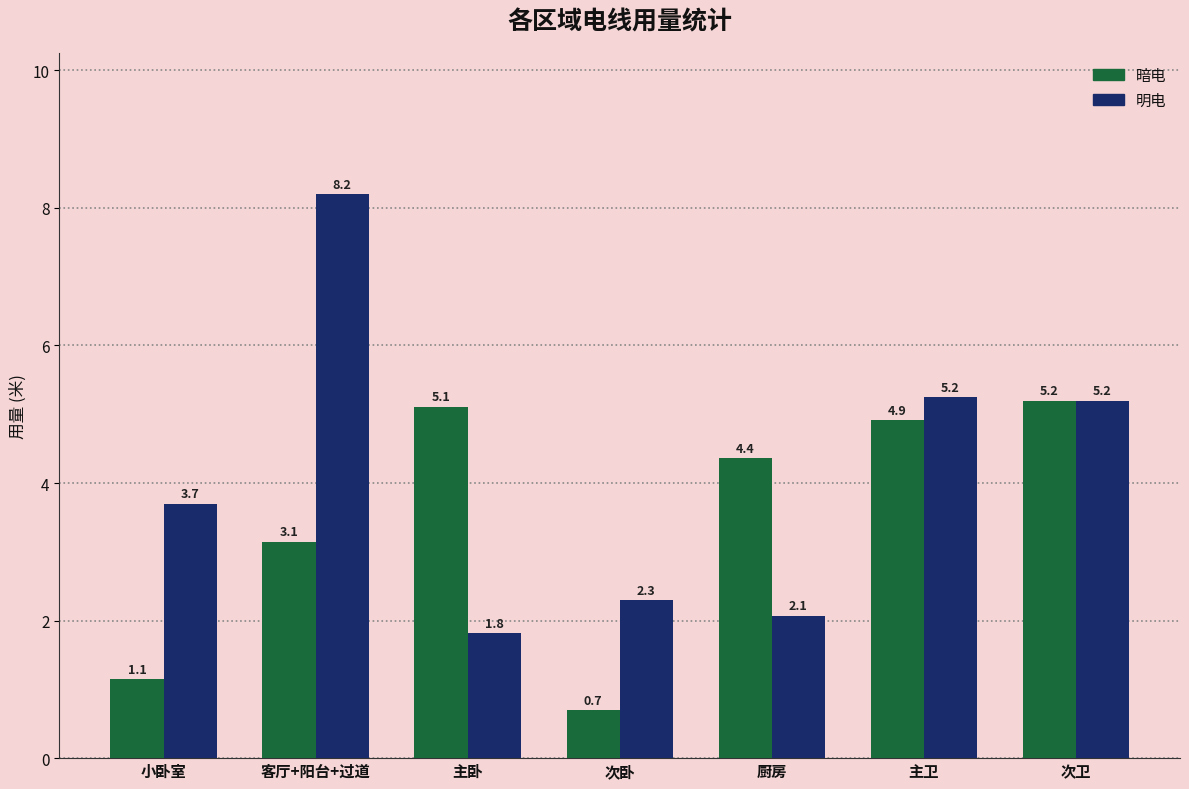

What is the difference between the maximum and minimum values in the 明电 series?

6.4